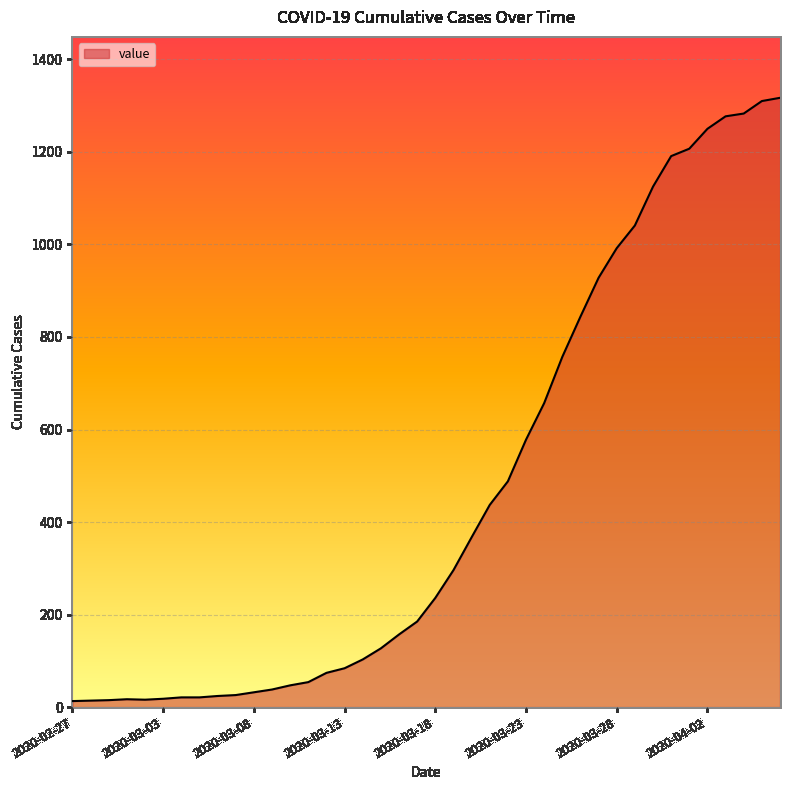

What is the difference between the maximum and minimum values?

1304